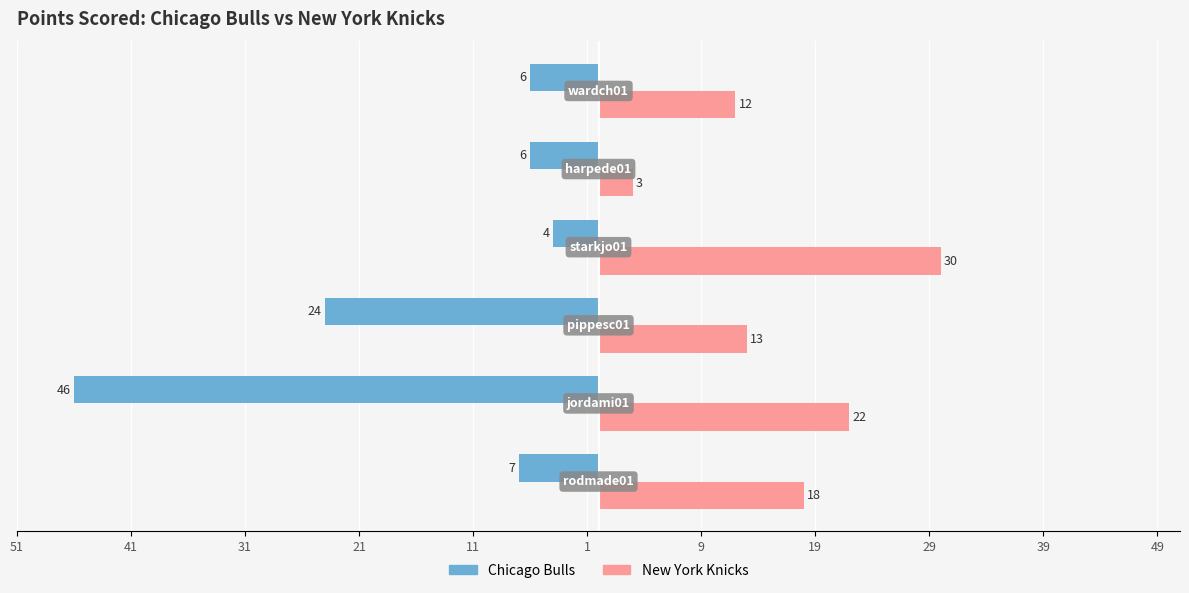

What are all the series names shown in the legend?

Chicago Bulls, New York Knicks